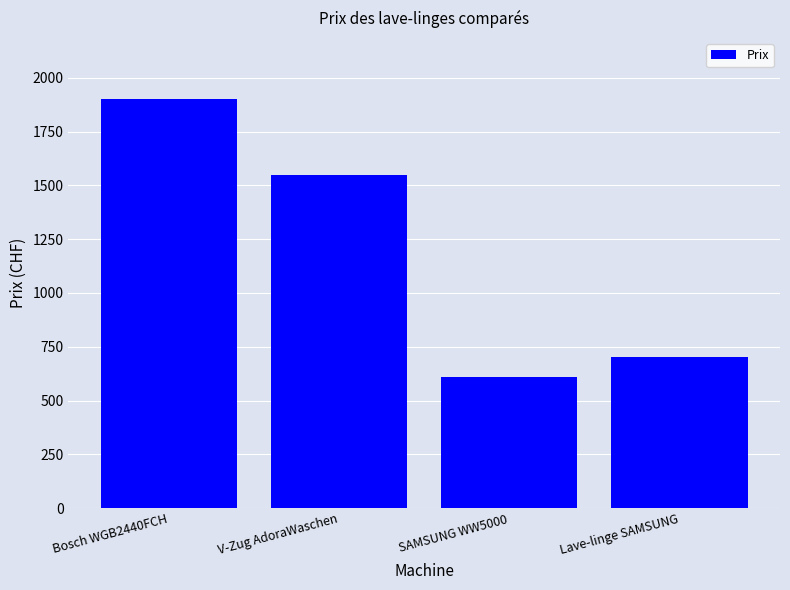

Reading left to right, list all the values displayed in this chart.

Bosch WGB2440FCH=1899.9	V-Zug AdoraWaschen=1549.0	SAMSUNG WW5000=608.0	Lave-linge SAMSUNG=700.0